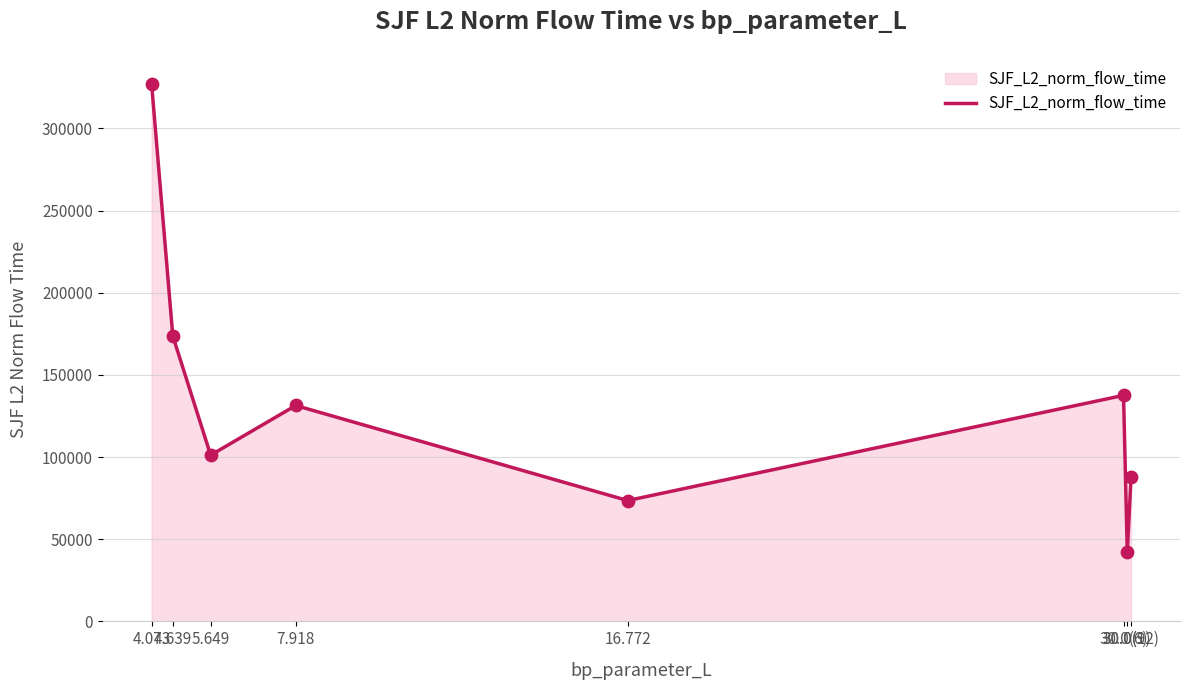

Between 4.639 and 16.772, which is larger?

4.639